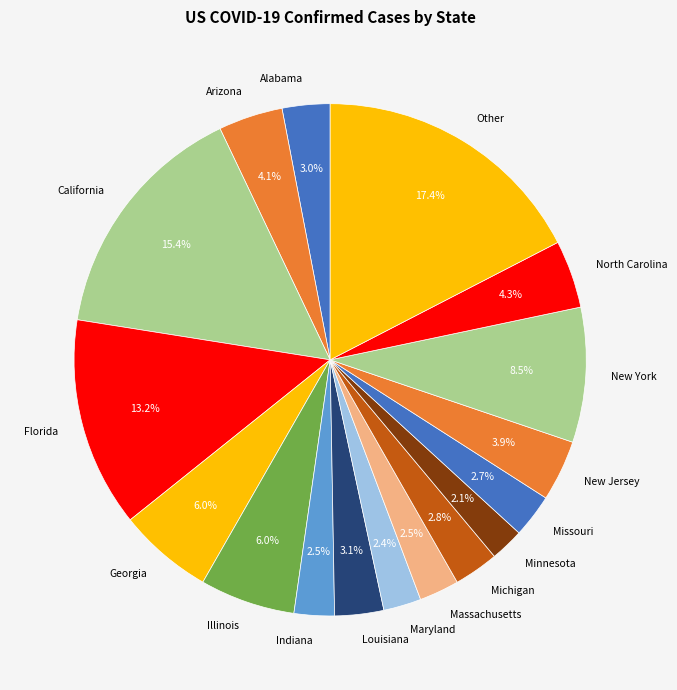

Which category has the biggest portion of the pie?

Other